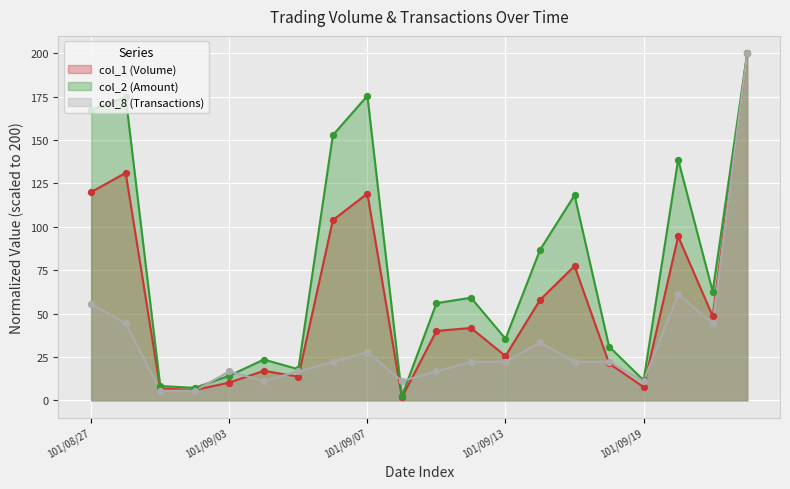

Which series has the largest Y range (max minus min)?

col_1